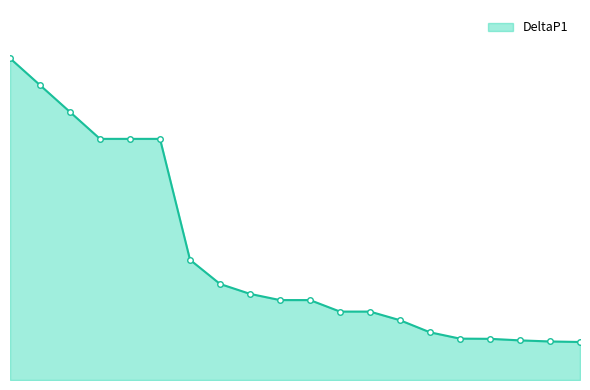

Reading right to left, what are all the values shown in this chart?

0.1	0.1	0.1	0.1	0.1	0.1	0.1	0.1	0.1	0.2	0.2	0.2	0.2	0.2	0.5	0.5	0.5	0.6	0.6	0.7